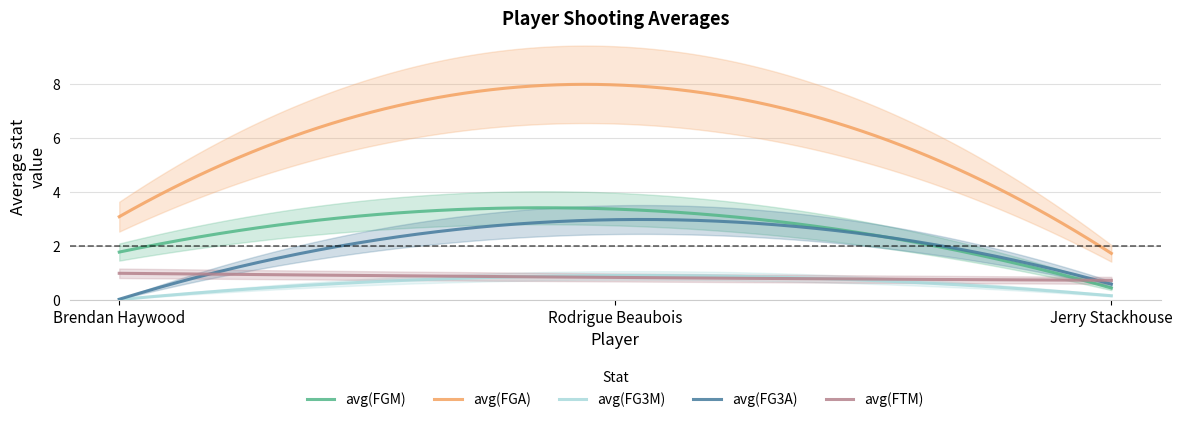

What are all the series names shown in the legend?

avg(FGM), avg(FGA), avg(FG3M), avg(FG3A), avg(FTM)